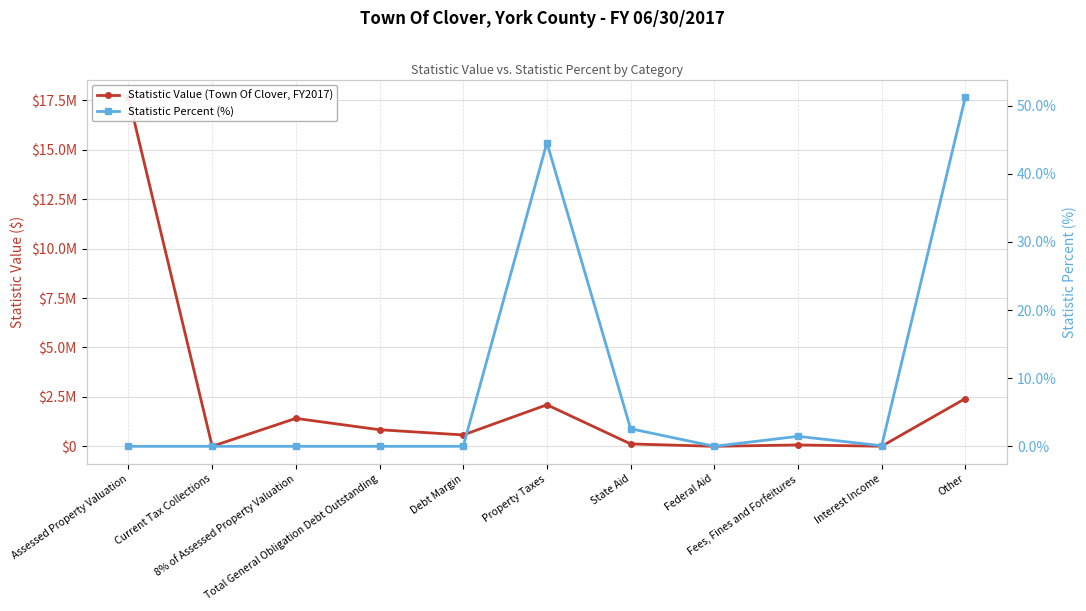

How many interior local peaks does the Statistic Percent (%) series have?

2